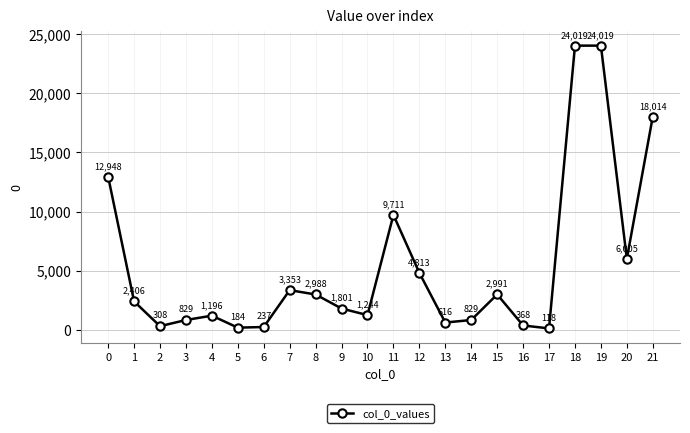

Where is the first local maximum?

4